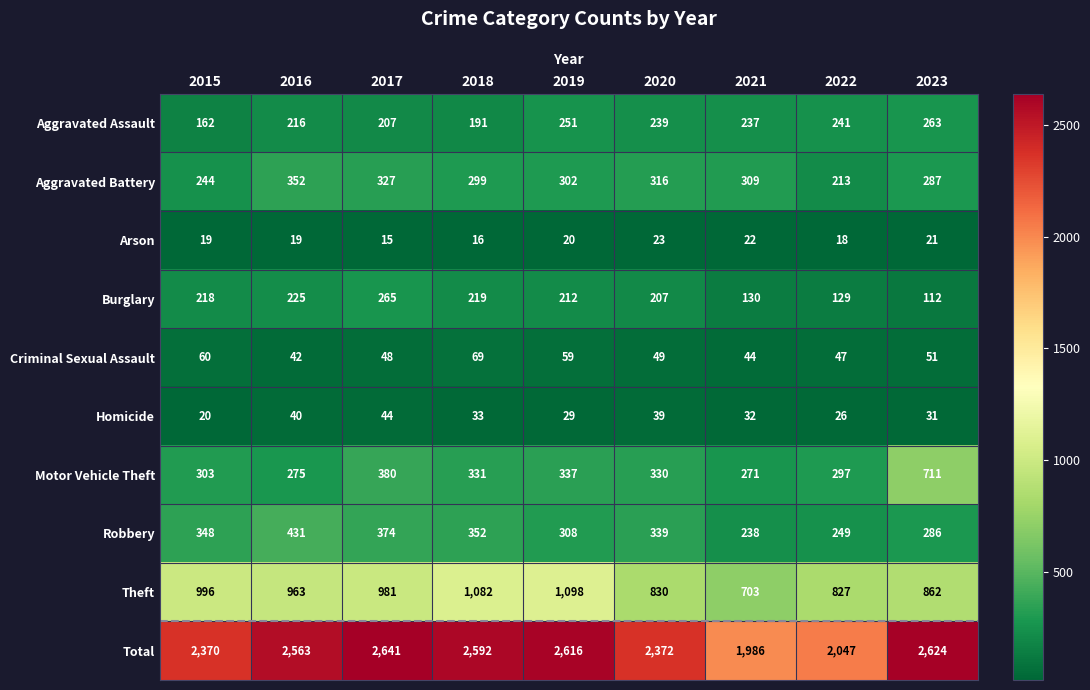

What is the total value across all series at 2021?

3972